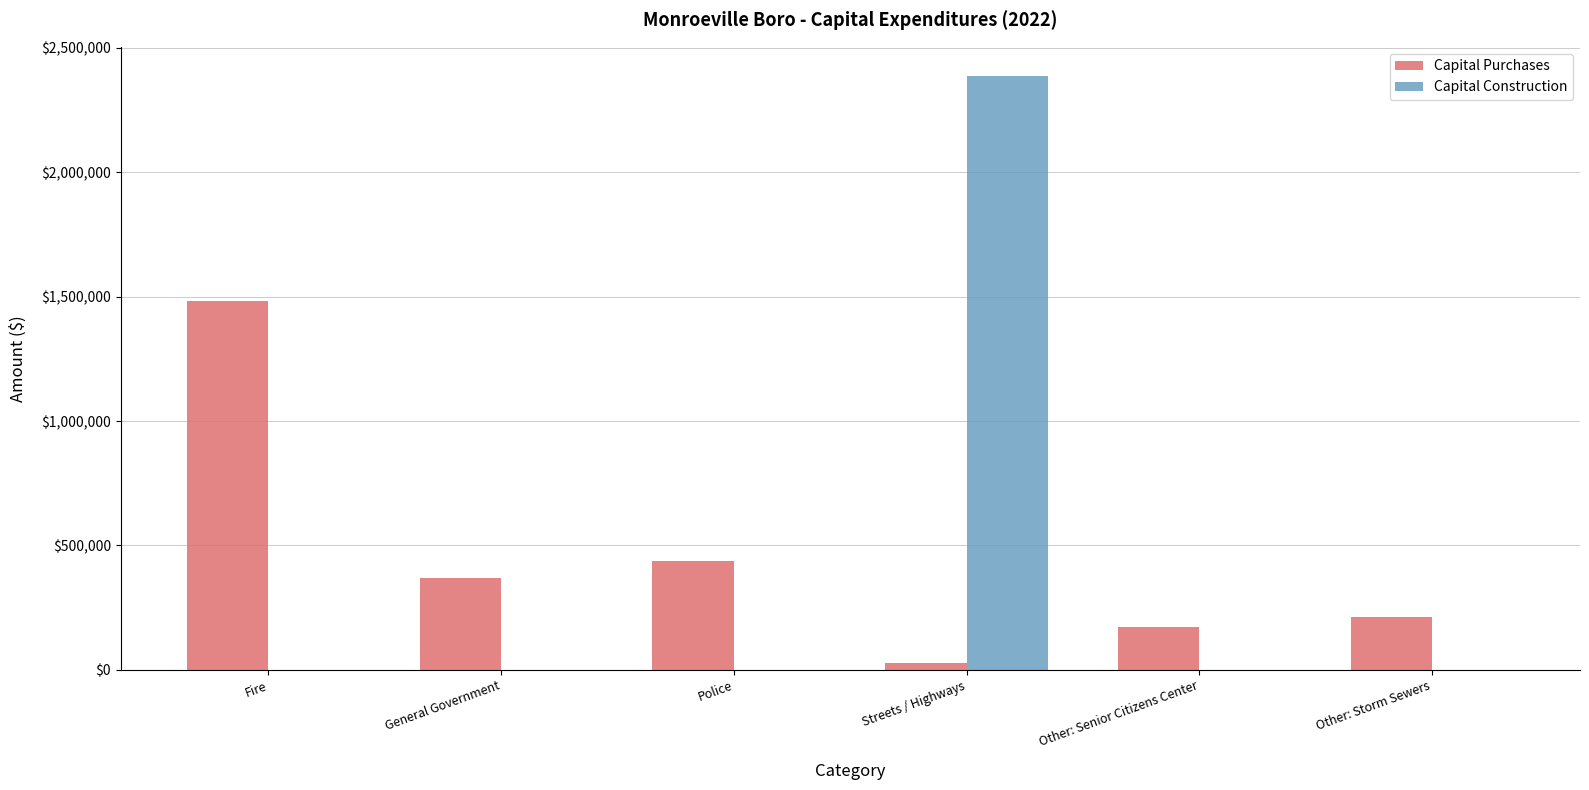

How many groups of bars are there?

6